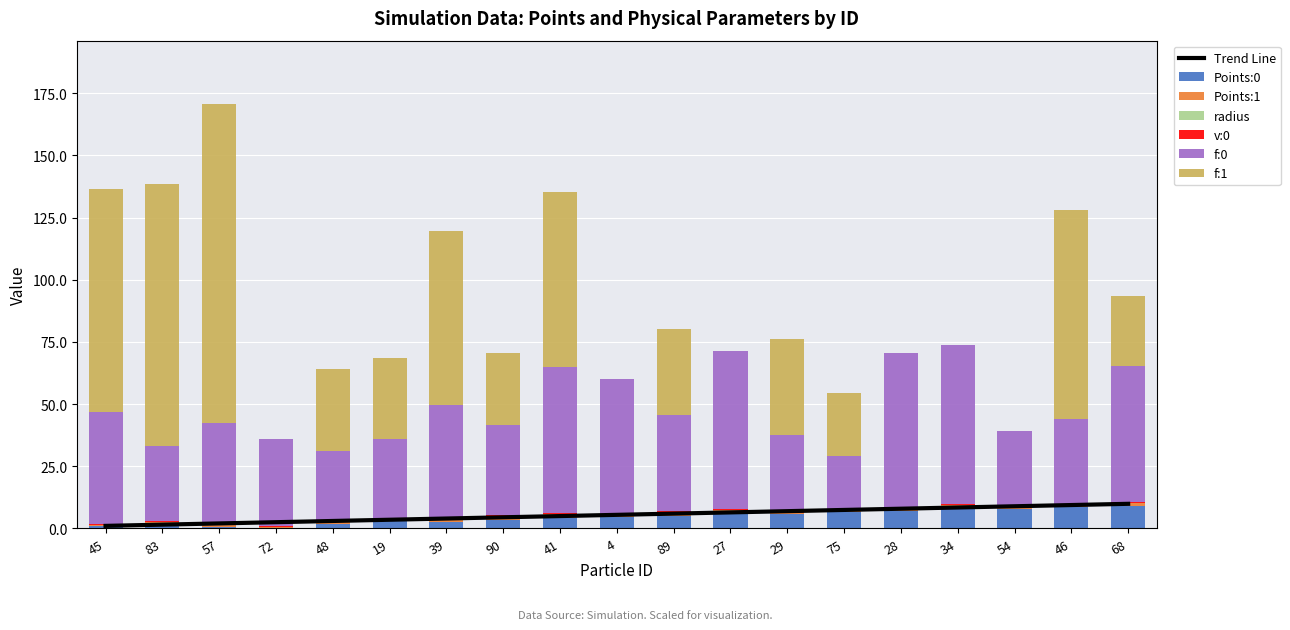

True or false: Points:0 has a value of 1.0 at 45.

True